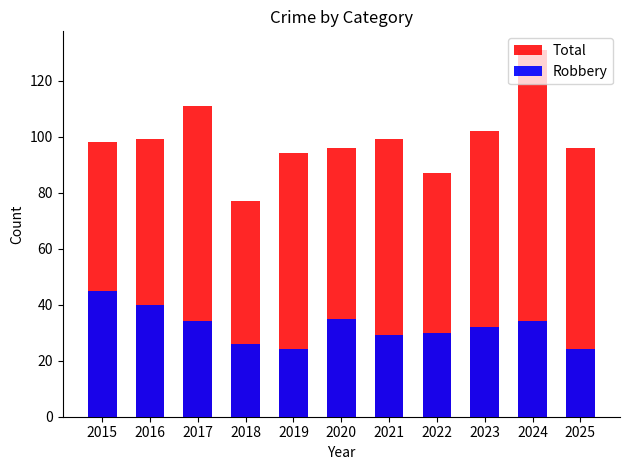

At how many categories does at least one series exceed 113?

1